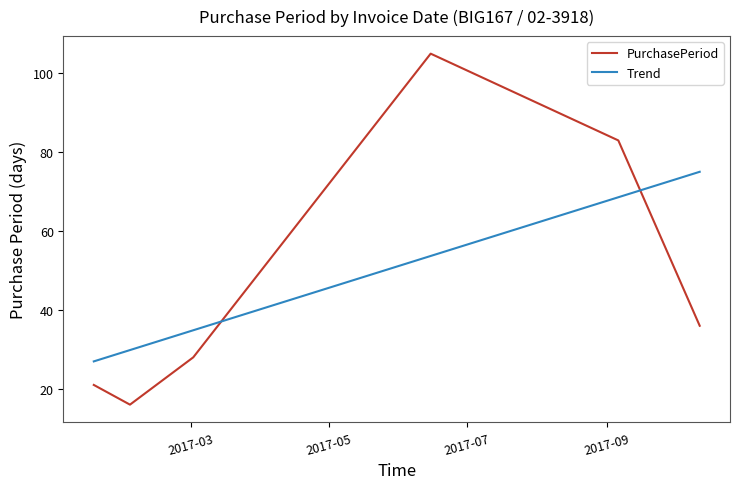

Reading left to right, transcribe all the data shown in this chart.

2017-01-17=21	2017-02-02=16	2017-03-02=28	2017-06-15=105	2017-09-06=83	2017-10-12=36